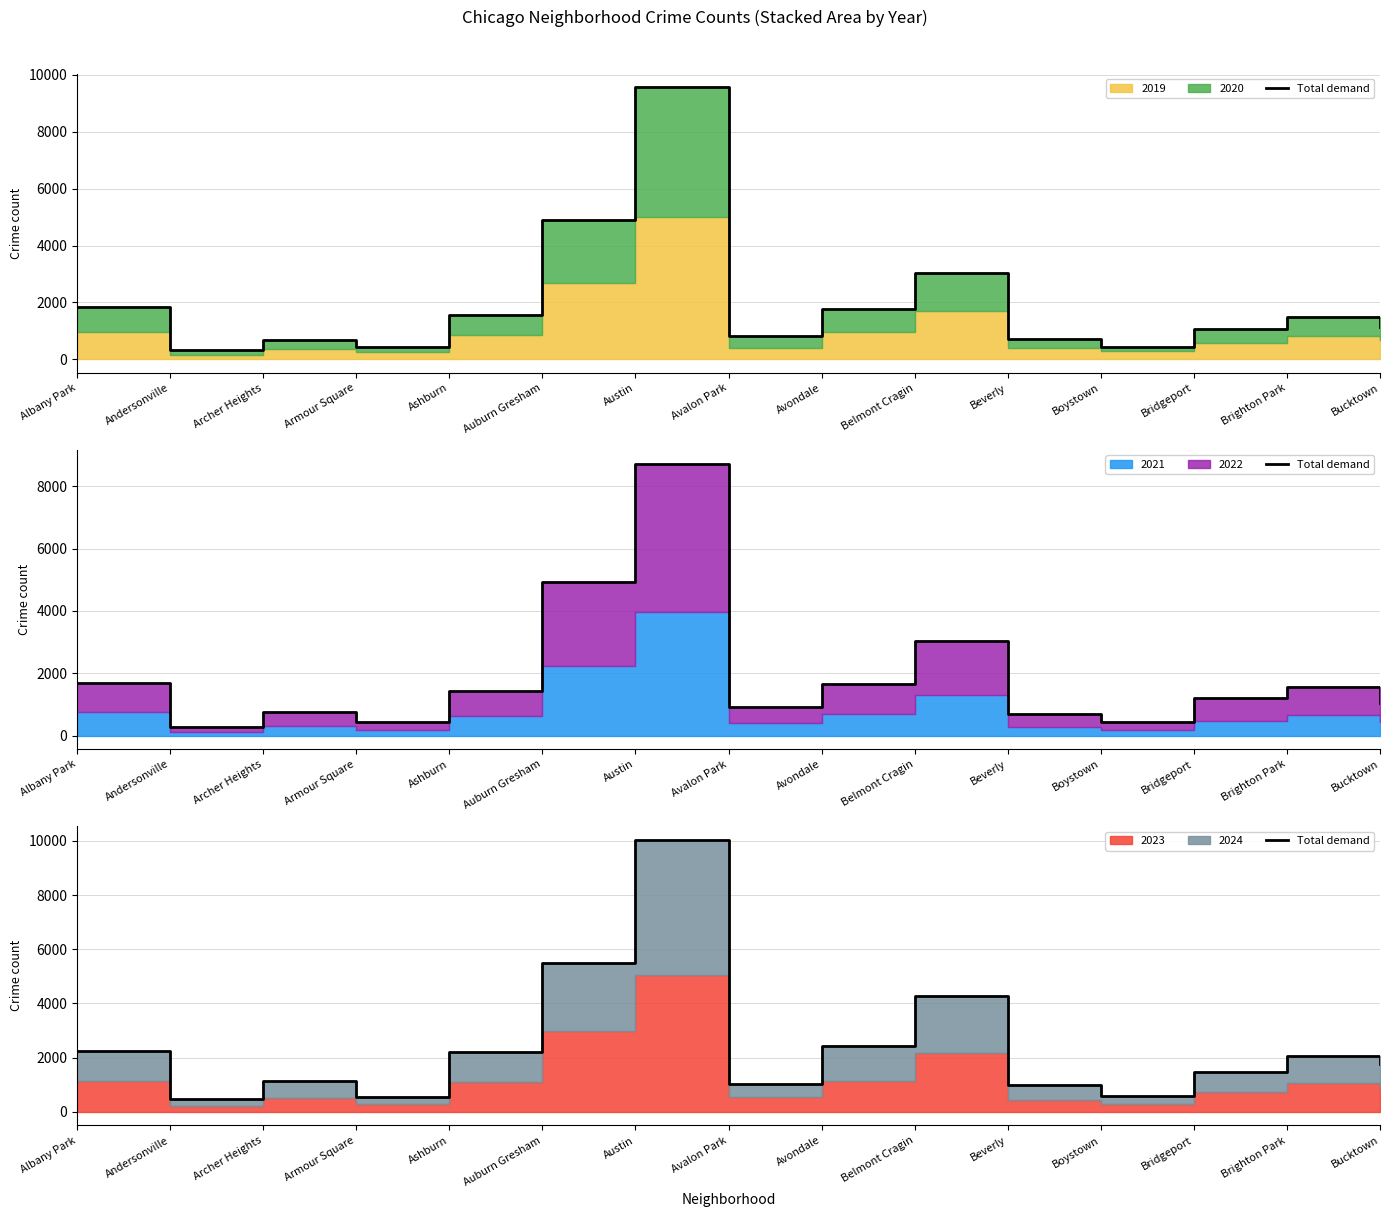

True or false: the data has more than 0 interior local peaks.

True